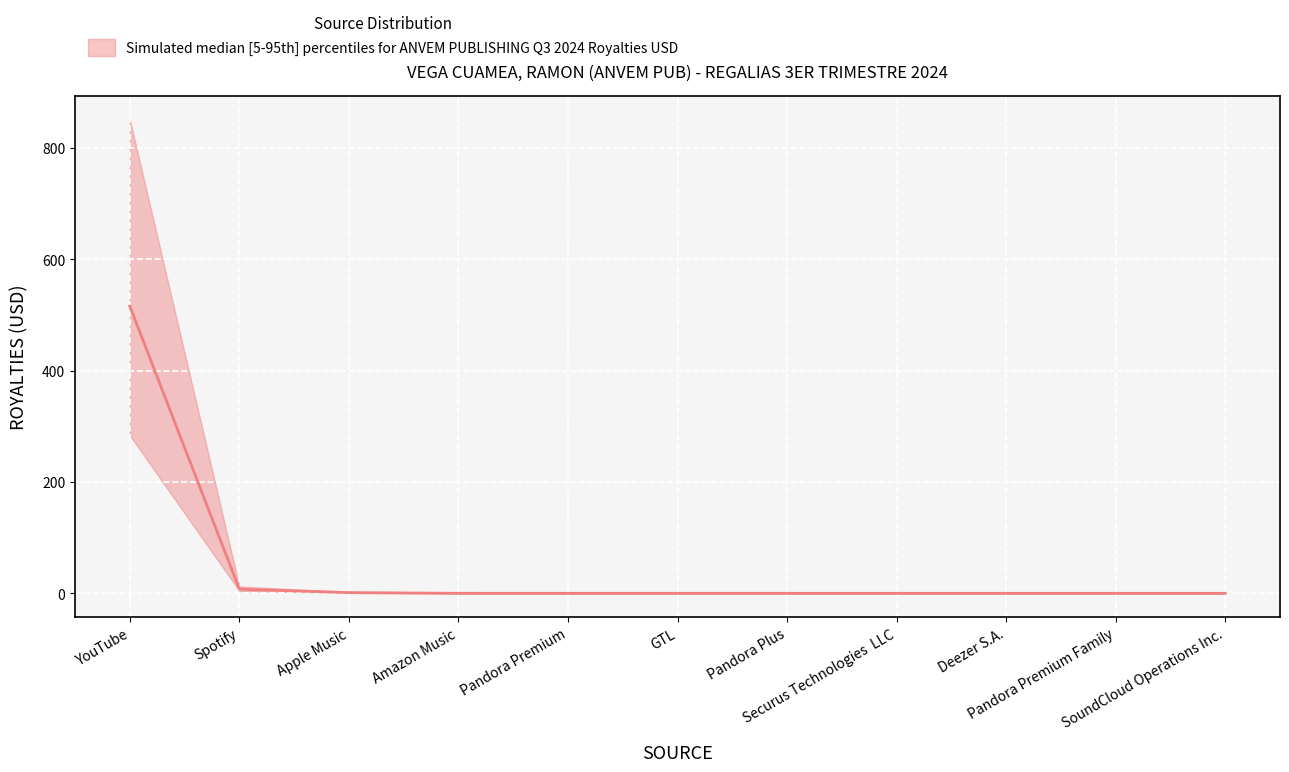

The value at SoundCloud Operations Inc. is 0.0. True or false?

True